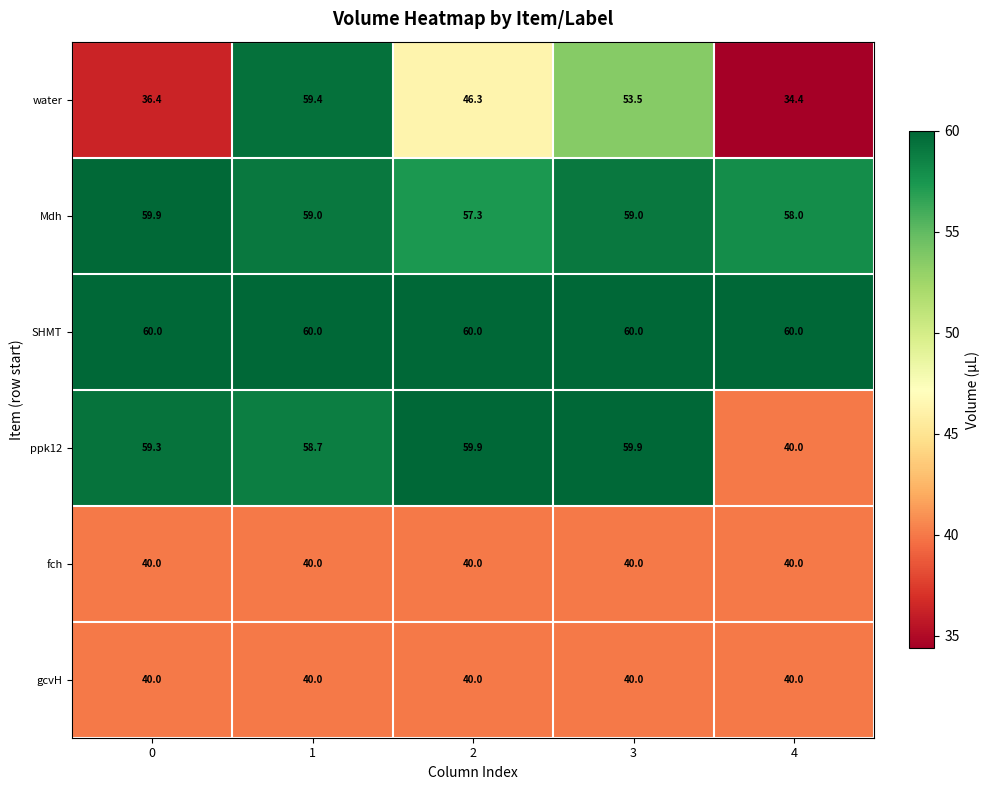

Which series changed the most between 0 and 1?

water